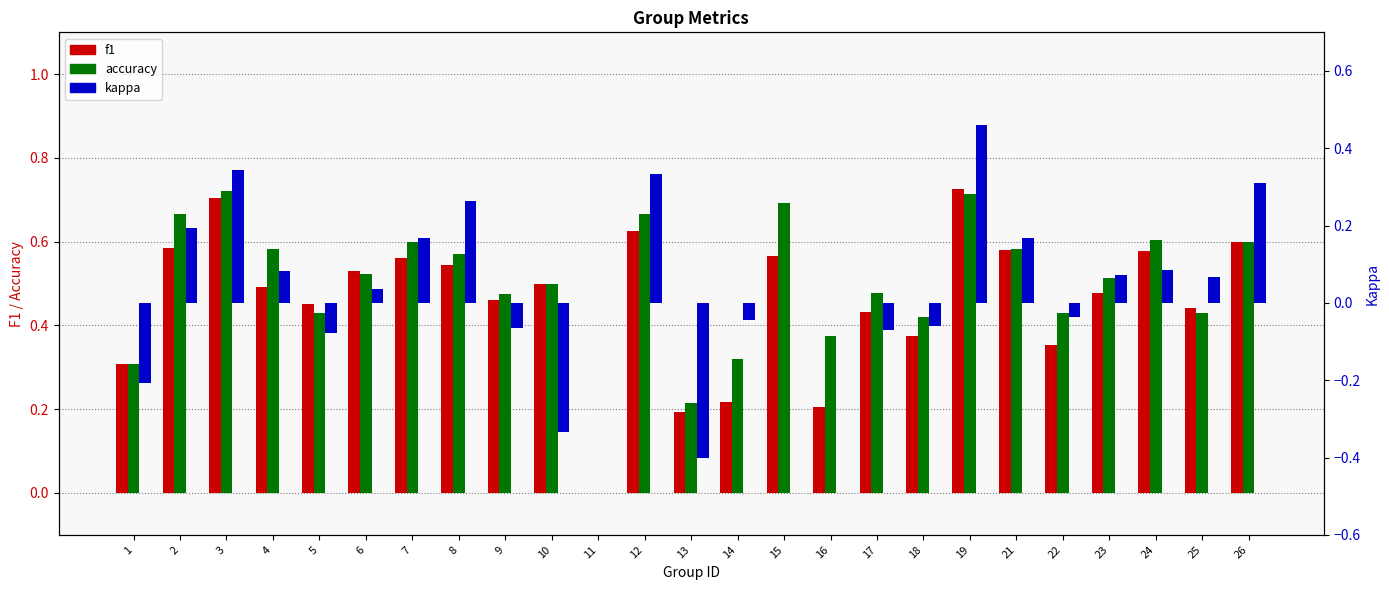

What are all the series names shown in the legend?

f1, accuracy, kappa